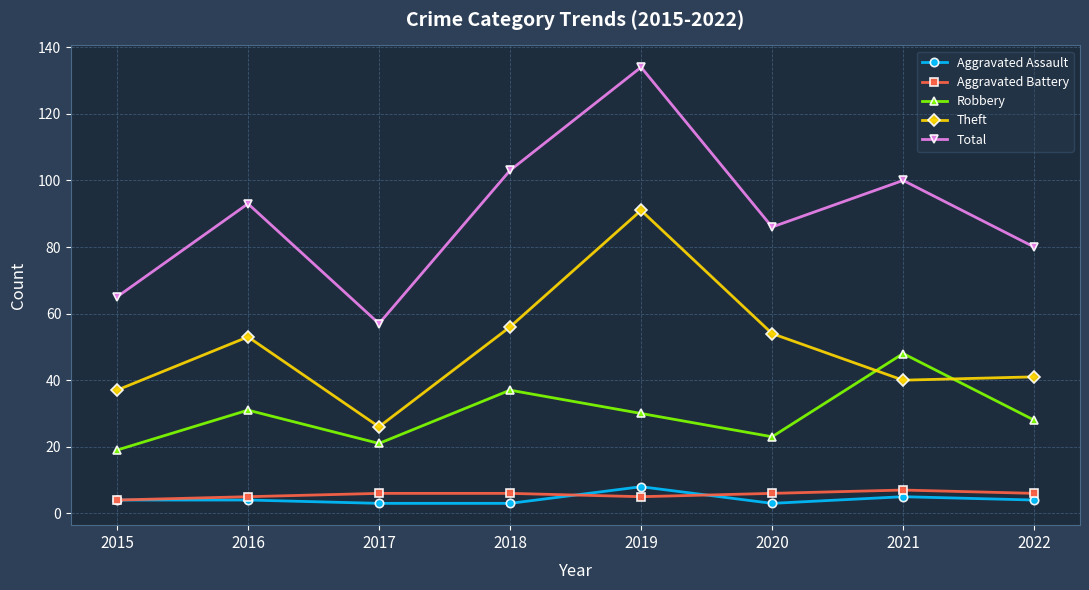

List the labels in order of Total value, smallest first.

2017, 2015, 2022, 2020, 2016, 2021, 2018, 2019